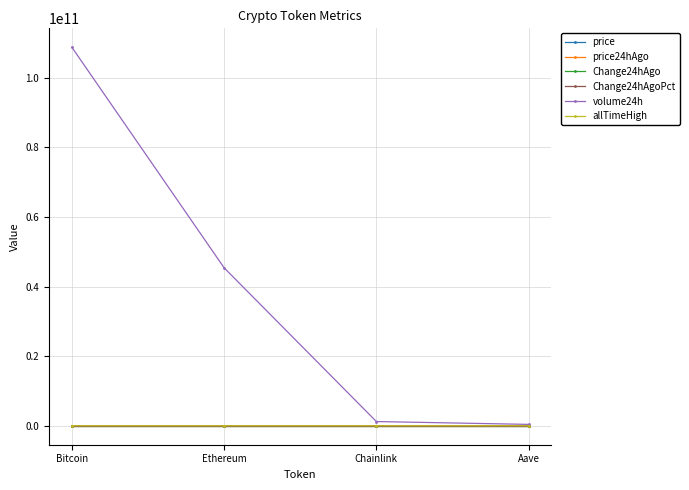

What is the label of the 1st point from the left?

Bitcoin